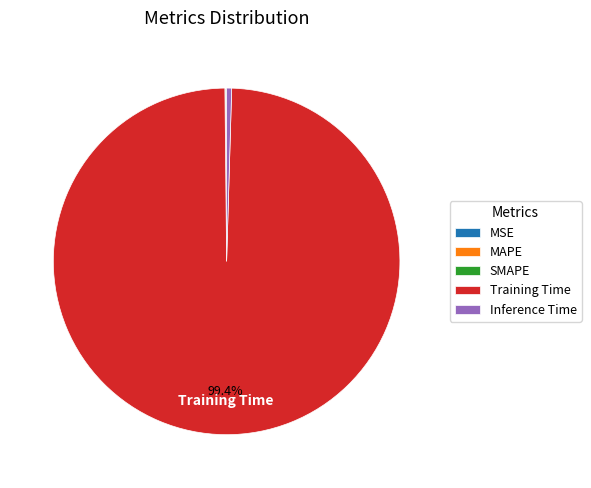

Which category has the biggest portion of the pie?

Training Time